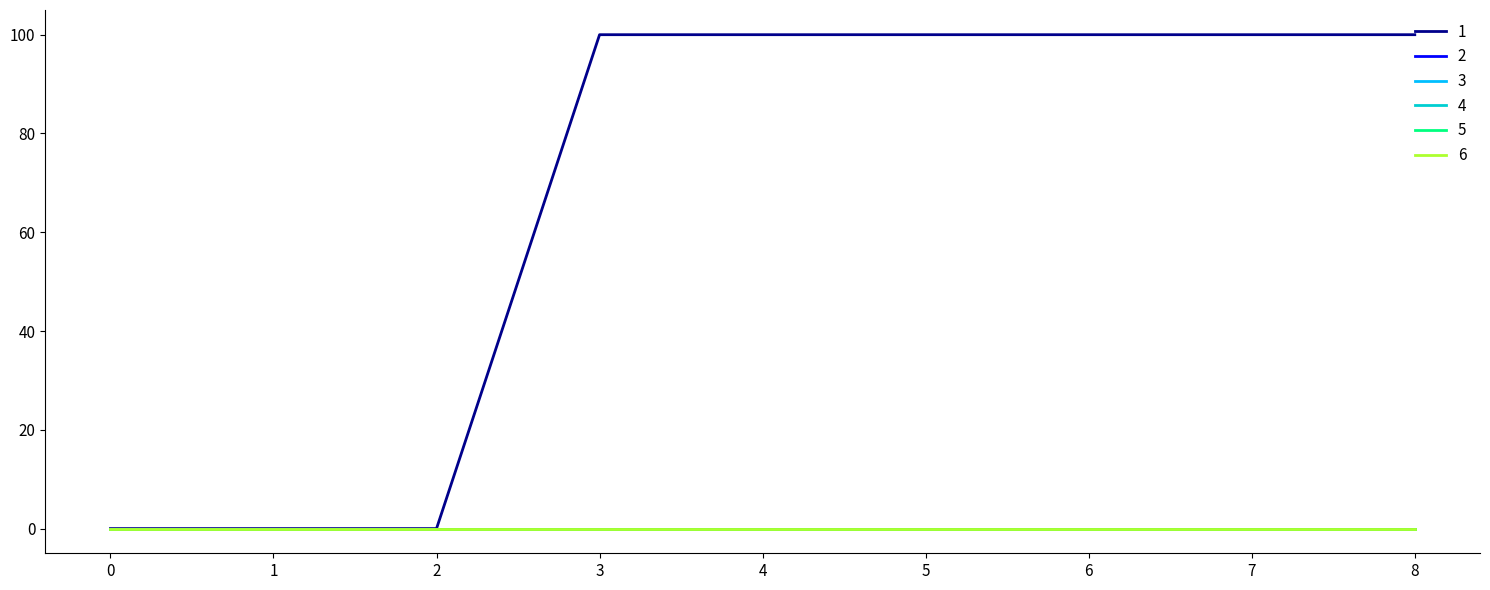

True or false: 4 has a value of 0 at 2.

True